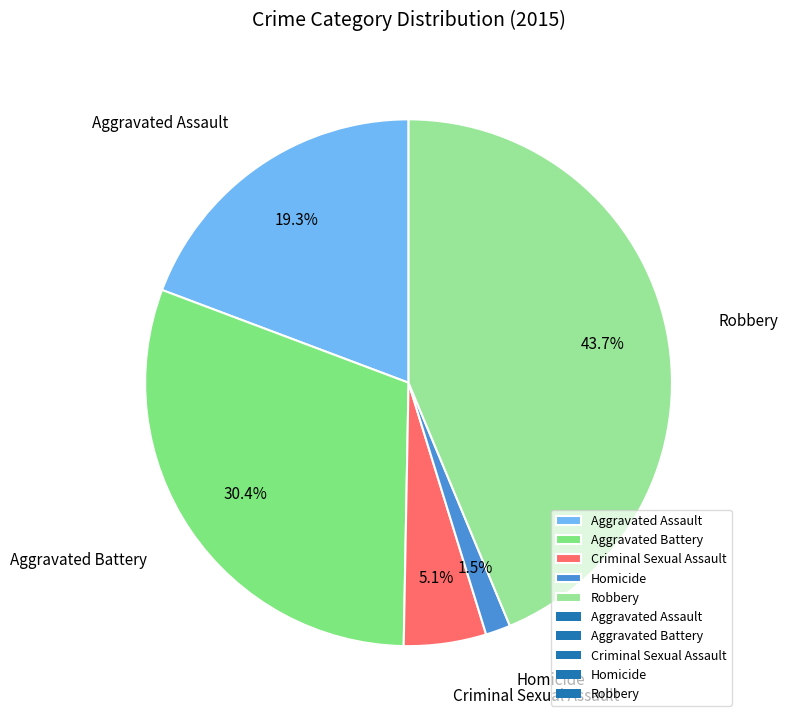

Count the number of slices in the pie.

5